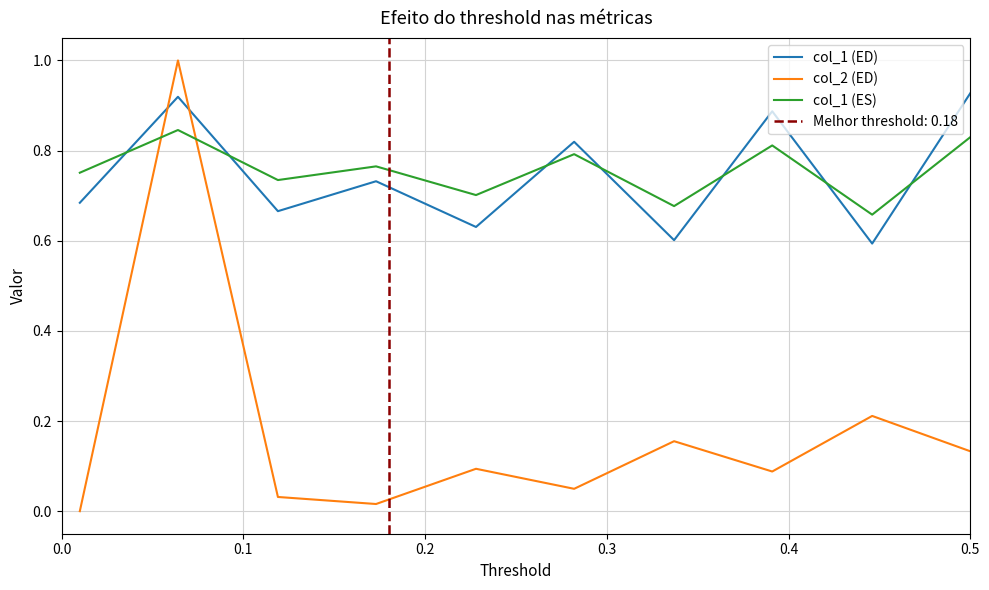

Which series has the largest total across all categories?

col_1 (ES)